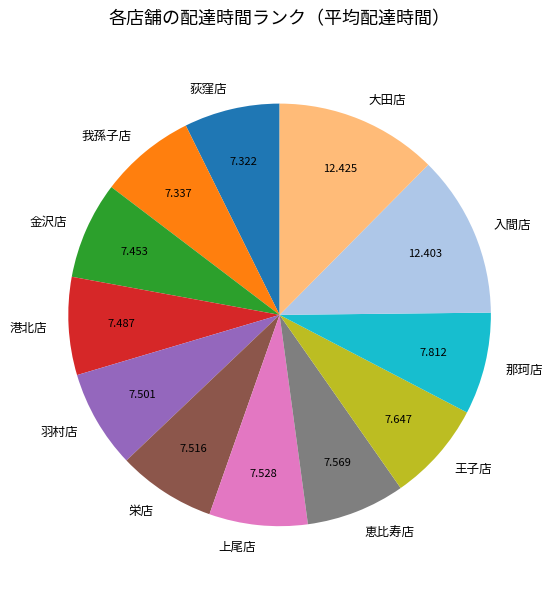

Is the sum of 王子店 and 恵比寿店 greater than half?

No